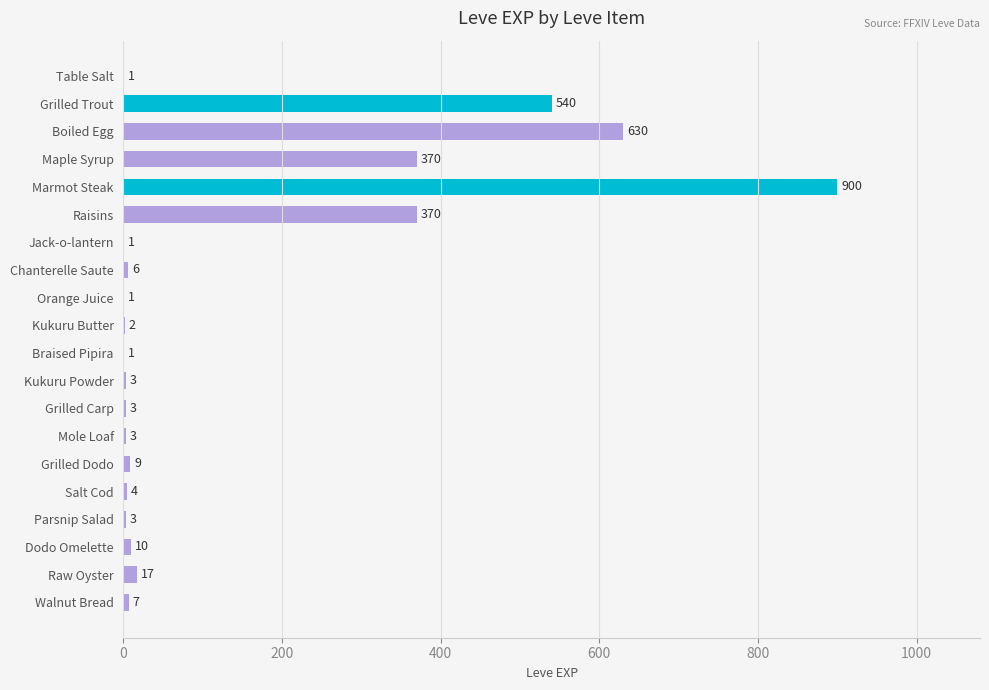

Between Maple Syrup and Walnut Bread, which is larger?

Maple Syrup